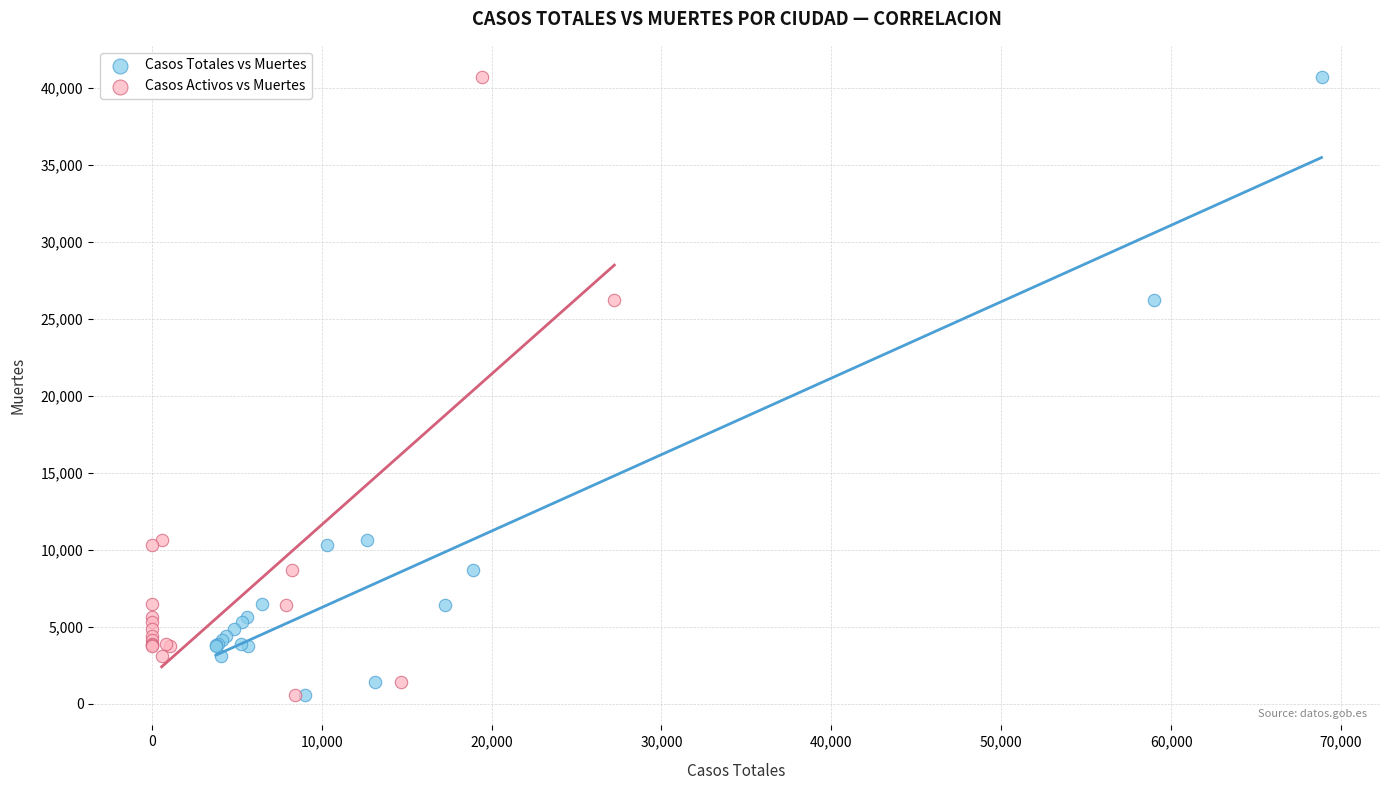

What are all the series names shown in the legend?

Casos Totales vs Muertes, Casos Activos vs Muertes